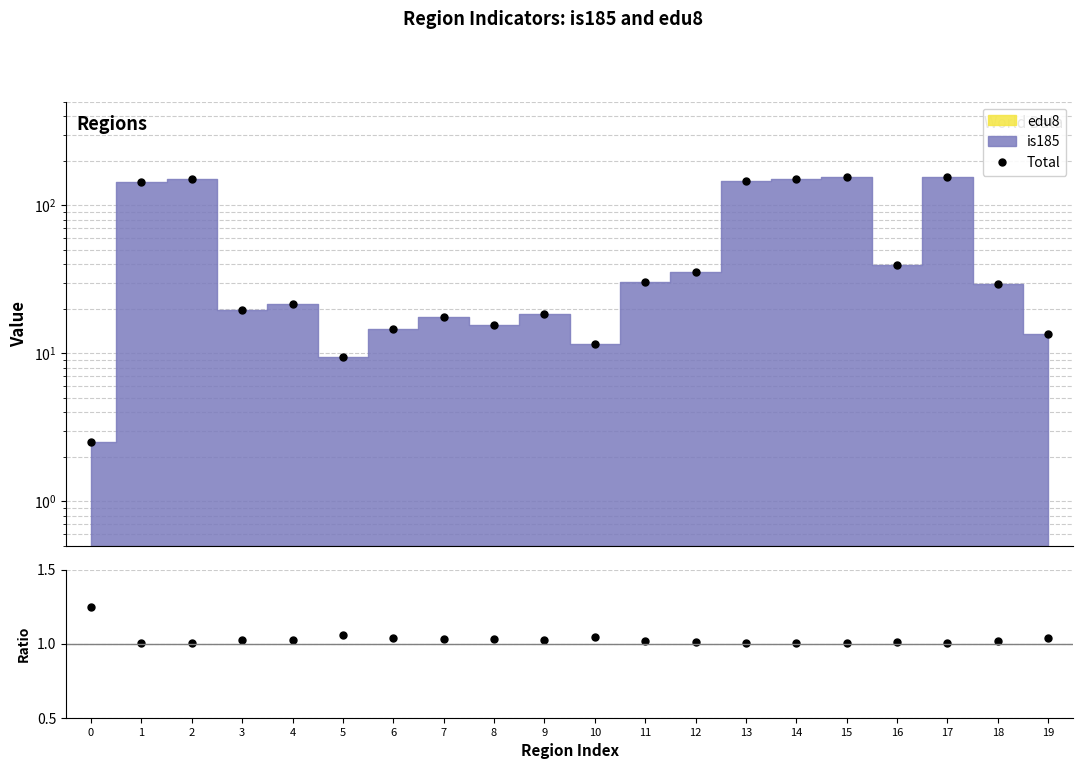

What is the sum of the Total/is185 values at 0 and 12?

2.3